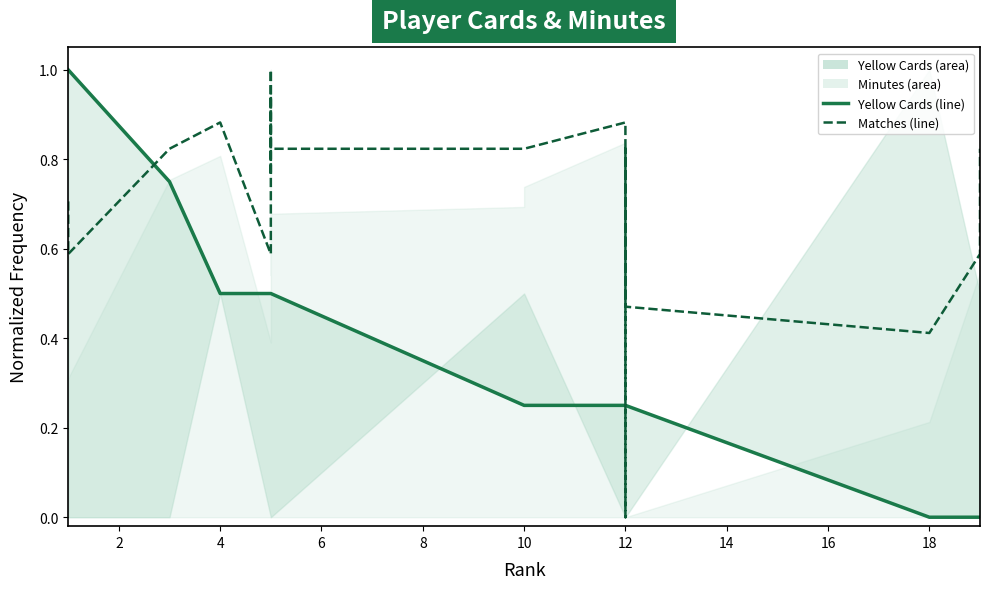

Which series has the largest range (max minus min)?

Yellow Cards (line)